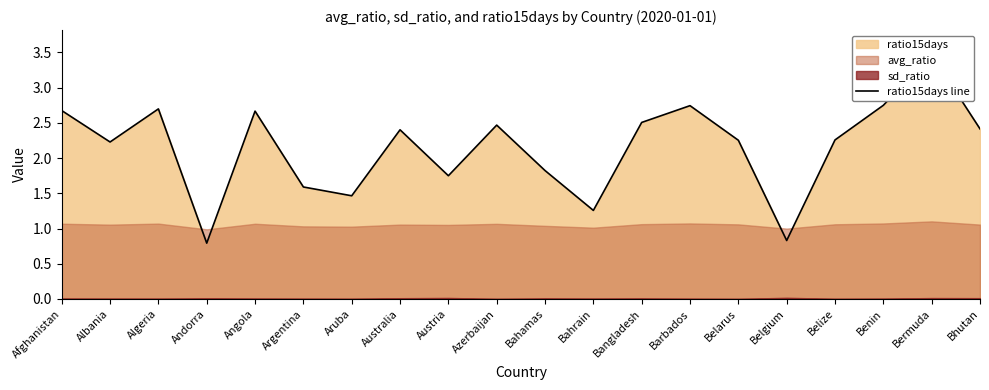

Does the chart display data point markers on the line(s)?

No